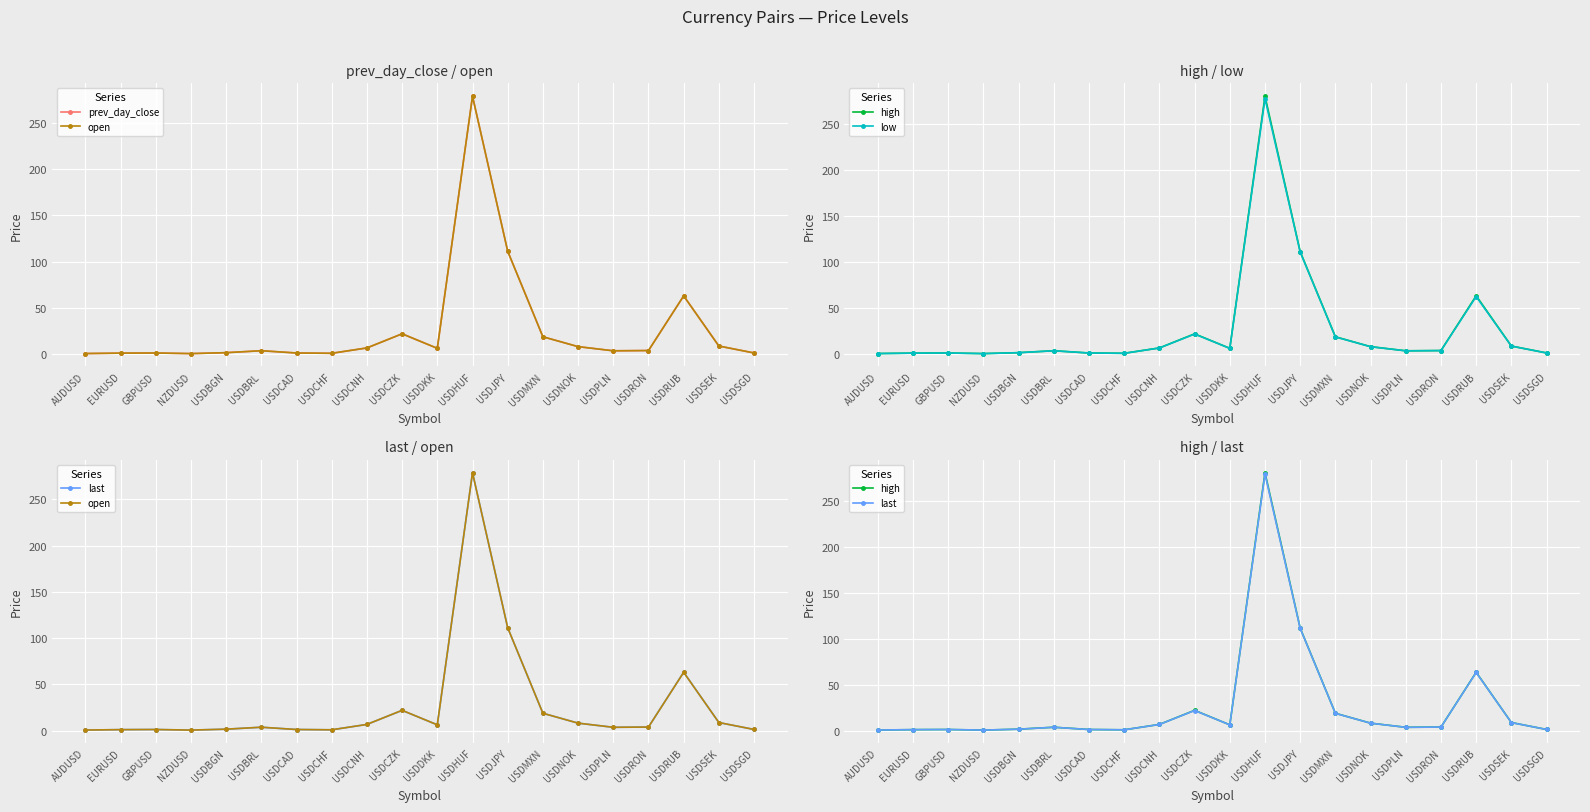

Reading left to right, what are all the values shown in this chart?

prev_day_close: 0.7	1.2	1.3	0.7	1.7	3.8	1.3	1.0	6.8	22.1	6.4	278.9	111.3	18.9	8.2	3.7	4.0	63.0	8.9	1.4
open: 0.7	1.2	1.3	0.7	1.7	3.8	1.3	1.0	6.8	22.1	6.4	278.9	111.3	18.9	8.2	3.7	4.0	63.1	8.9	1.4
high: 0.7	1.2	1.3	0.7	1.7	3.8	1.3	1.0	6.8	22.2	6.4	280.4	111.5	19.0	8.2	3.7	4.0	63.5	8.9	1.4
low: 0.7	1.2	1.3	0.7	1.7	3.7	1.3	1.0	6.8	21.9	6.4	277.8	111.0	18.8	8.2	3.7	4.0	62.7	8.8	1.4
last: 0.7	1.2	1.3	0.7	1.7	3.7	1.3	1.0	6.8	22.0	6.4	278.9	111.2	18.9	8.2	3.7	4.0	63.3	8.8	1.4